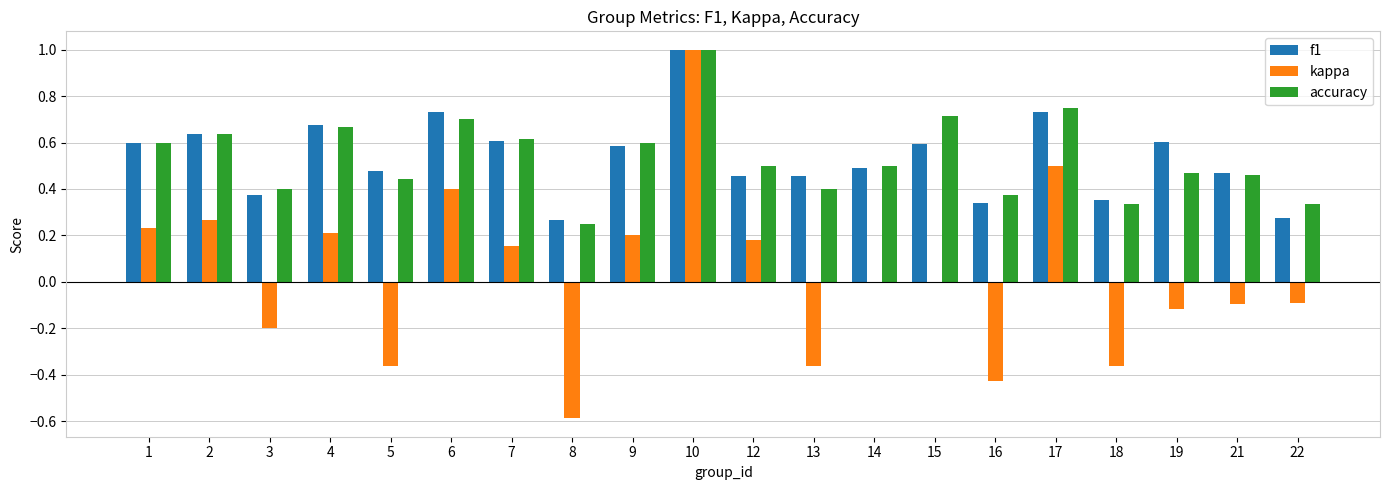

What is the sum of all f1 values?

10.7